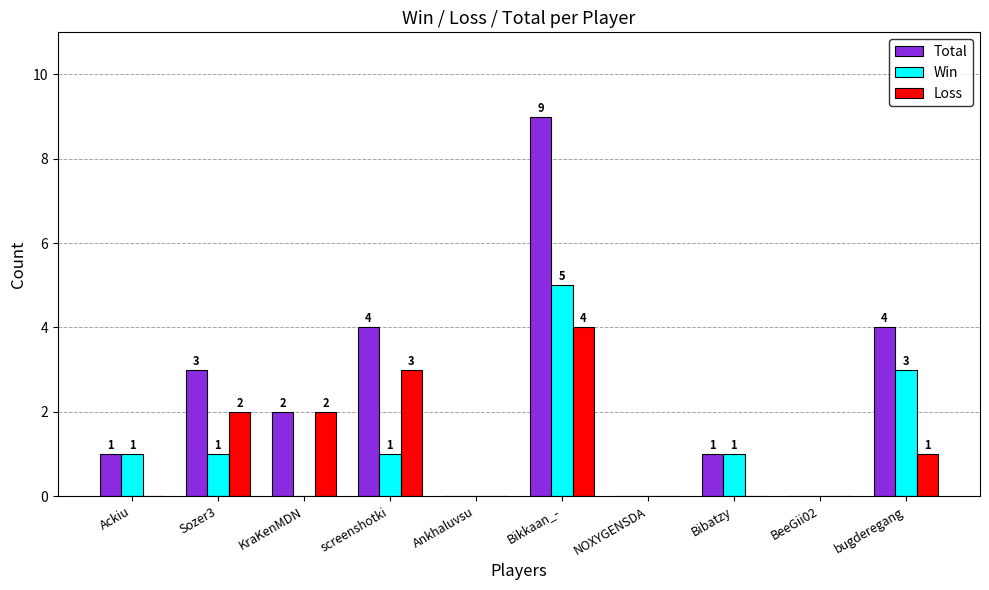

Between Sozer3 and Bikkaan_-, which series saw the biggest shift?

Total